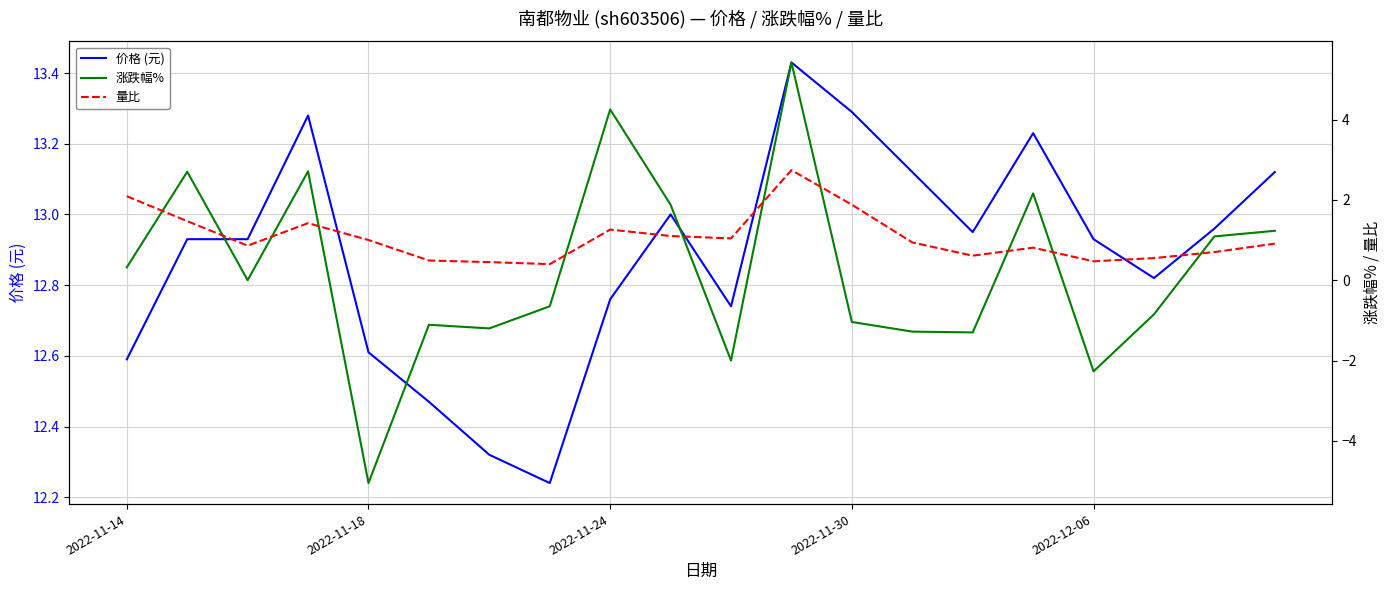

True or false: 价格 (元) has a value of 3.2 at 2022-11-24.

False